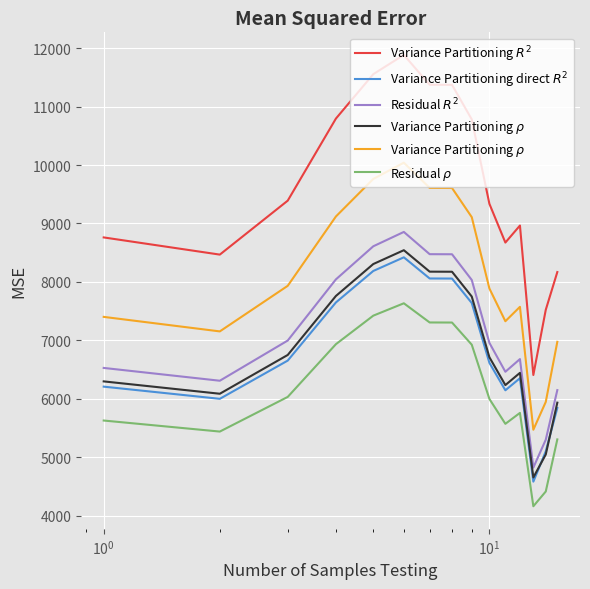

What is the average value of the Variance Partitioning direct $R^2$ series?

6767.2